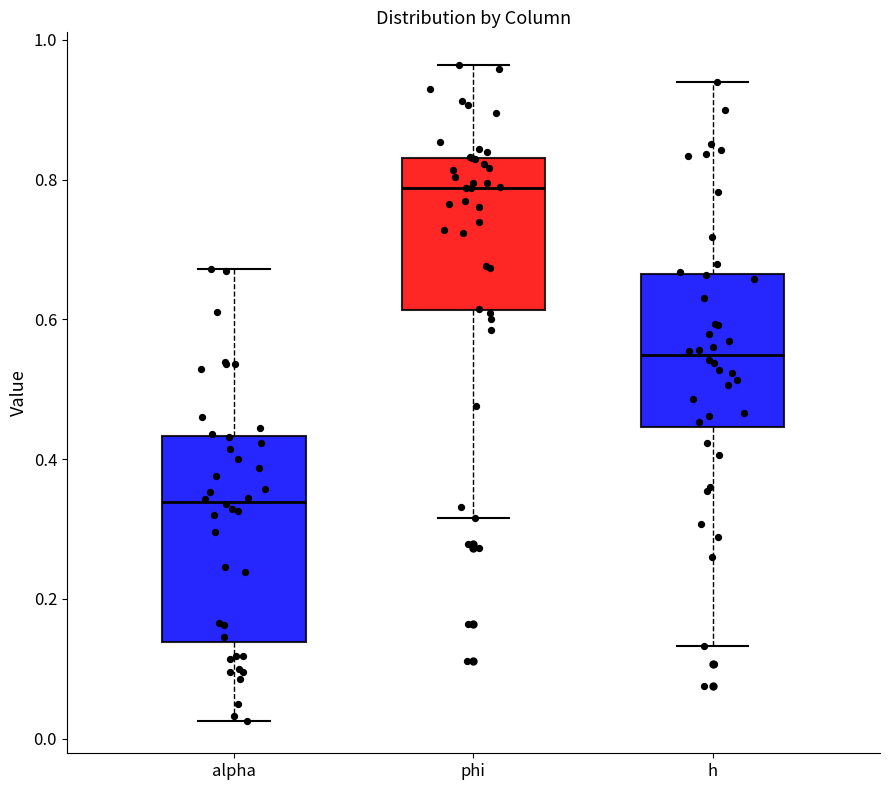

Where does the median line of the box for phi sit on the y-axis? The values are not printed on the chart, so give them approximately, as read against the axis.

0.78